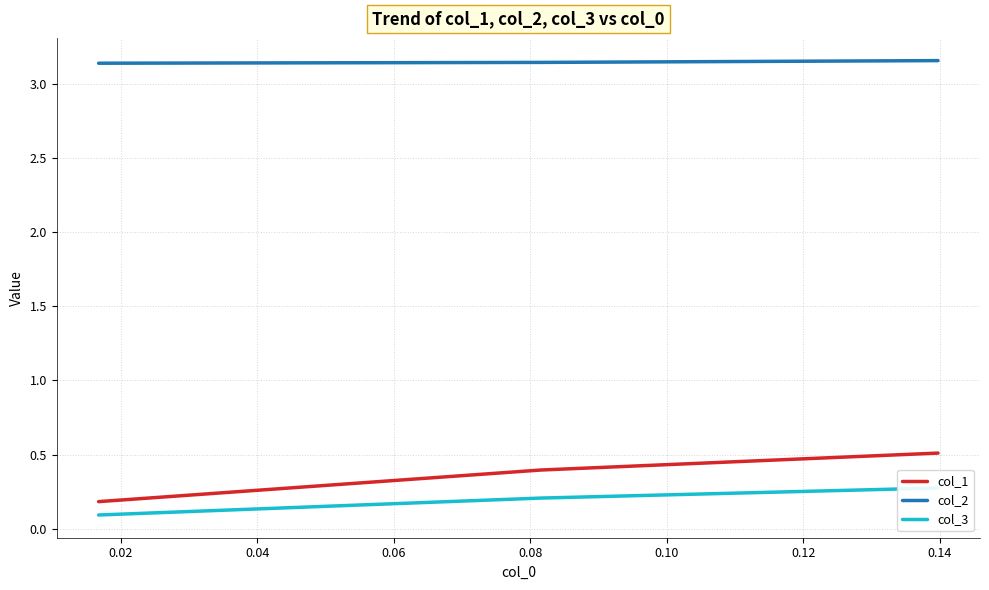

What are all the series names shown in the legend?

col_1, col_2, col_3